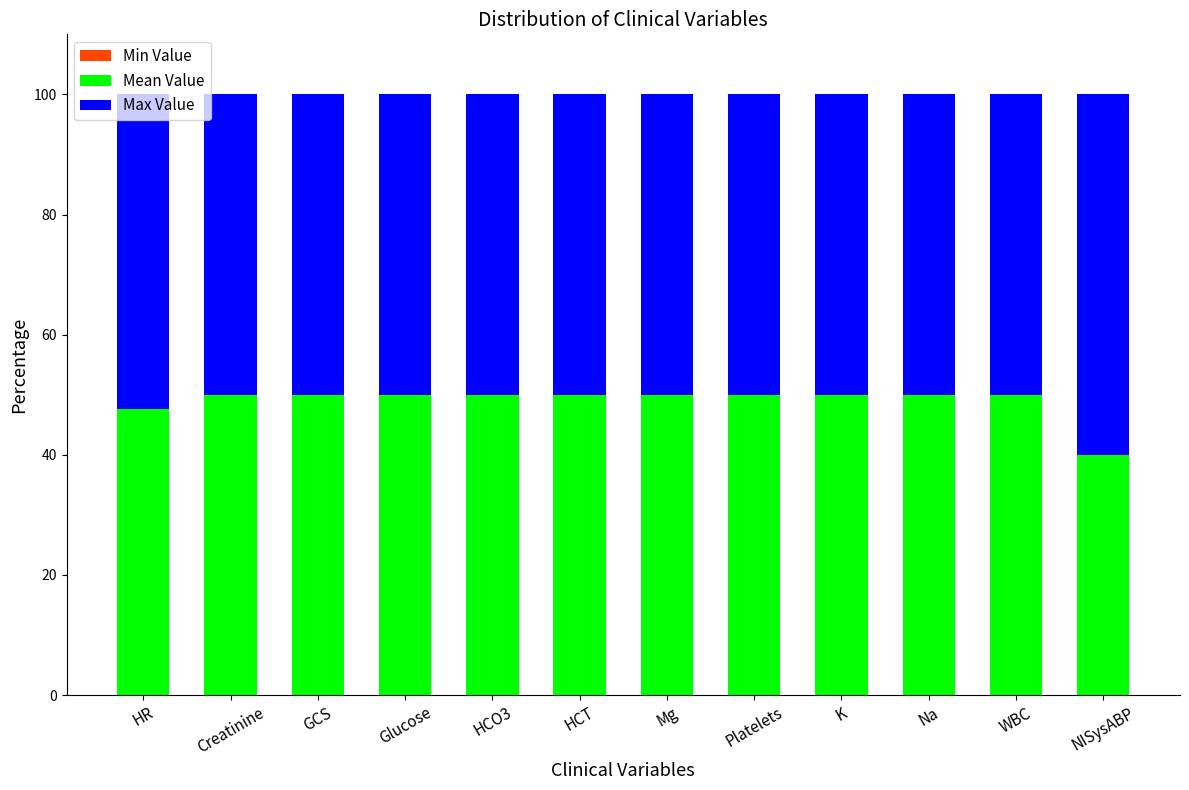

What is the maximum value for Mean Value?

50.0